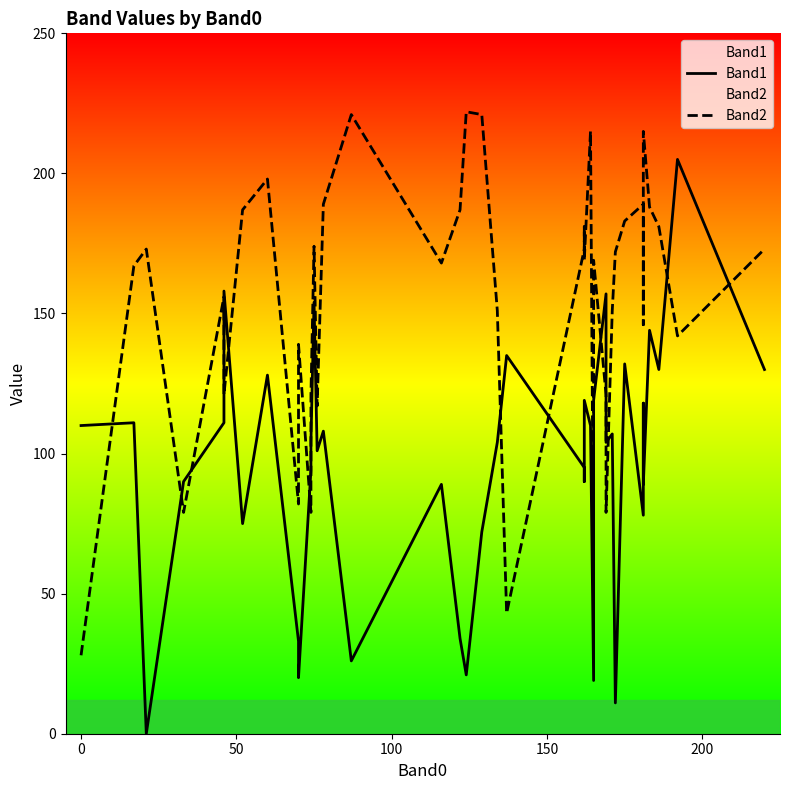

Count the number of categories in the chart.

40